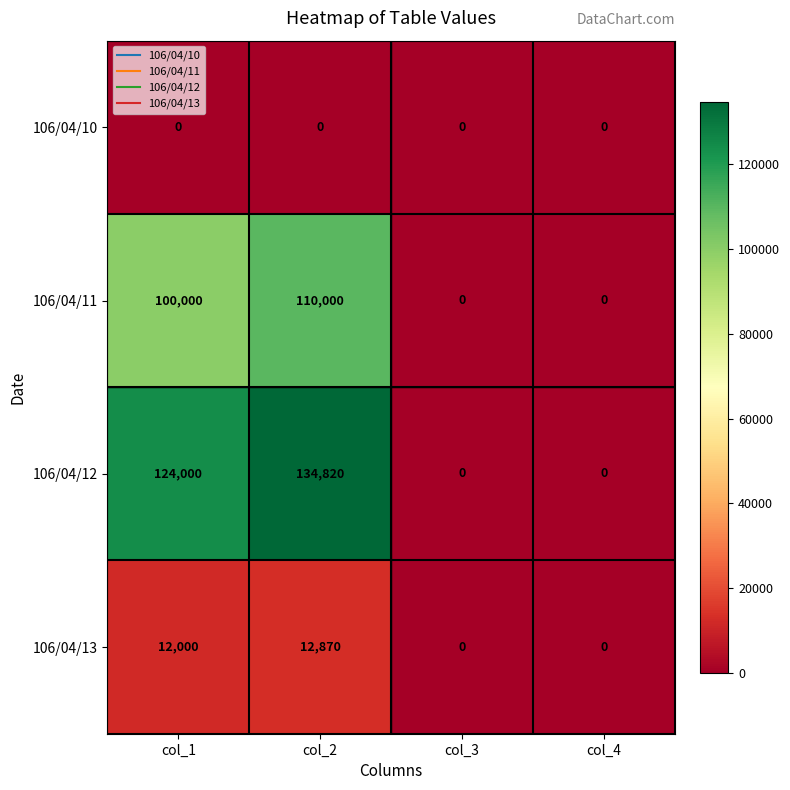

Count the number of categories in the chart.

4